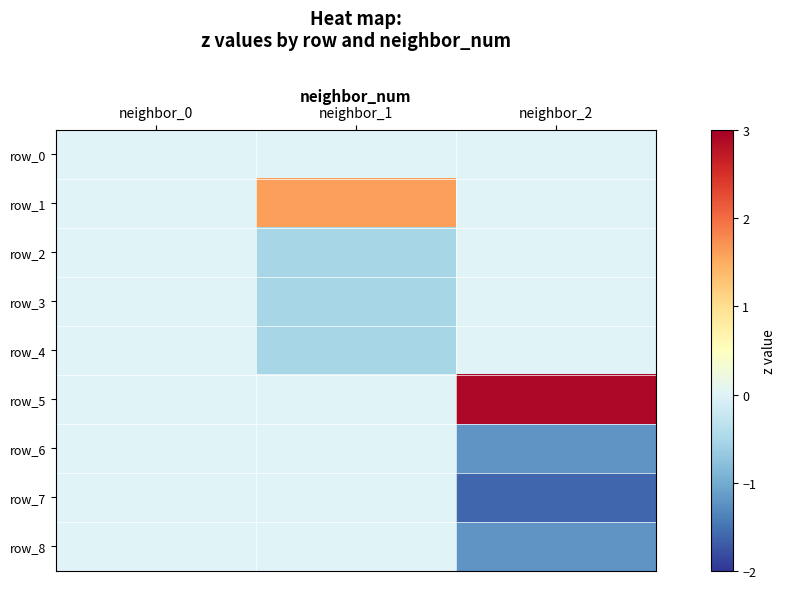

True or false: row_0 has a value of 0.0 at neighbor_2.

True